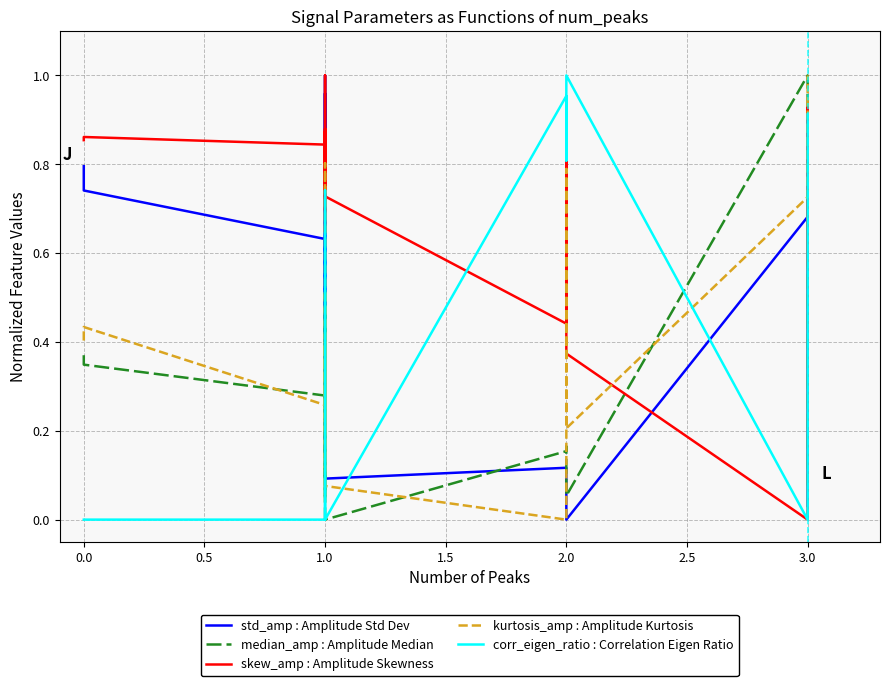

Reading left to right, what are all the values shown in this chart?

std_amp : Amplitude Std Dev: 0.8	0.7	0.6	0.1	1.0	0.4	0.1	0.6	0.5	0.7	0.9	1.0	0.8	0.1	0.1	0.1	0.0	0.7	0.2	0.0
median_amp : Amplitude Median: 0.4	0.3	0.3	0.1	0.5	0.3	0.1	0.3	0.3	0.4	0.4	0.5	0.4	0.0	0.2	0.2	0.1	1.0	0.1	0.1
skew_amp : Amplitude Skewness: 0.9	0.9	0.8	1.0	0.8	0.6	0.9	0.9	0.7	0.9	0.8	0.8	0.9	0.7	0.4	0.9	0.4	0.0	0.9	0.6
kurtosis_amp : Amplitude Kurtosis: 0.4	0.4	0.3	0.8	0.3	0.0	0.5	0.4	0.1	0.4	0.2	0.3	0.4	0.1	0.0	0.8	0.2	0.7	0.9	1.0
corr_eigen_ratio : Correlation Eigen Ratio: 0.0	0.0	0.0	0.7	0.0	0.0	0.0	0.0	0.0	0.0	0.0	0.0	0.0	0.0	1.0	0.8	1.0	0.0	0.9	0.9